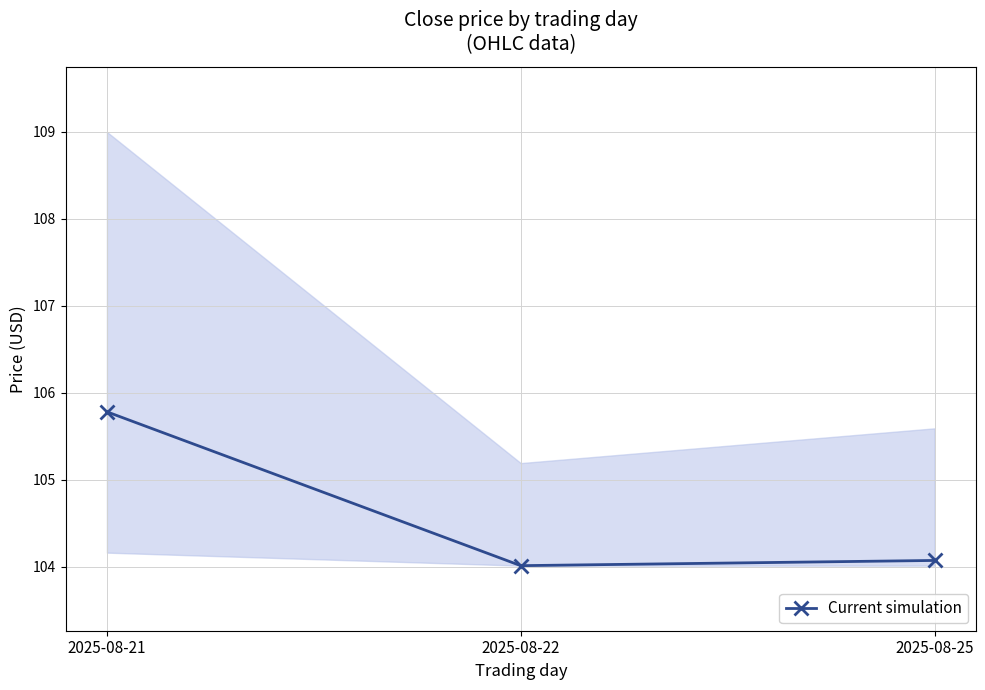

Reading left to right, what are all the values shown in this chart?

2025-08-21=105.8	2025-08-22=104.0	2025-08-25=104.1